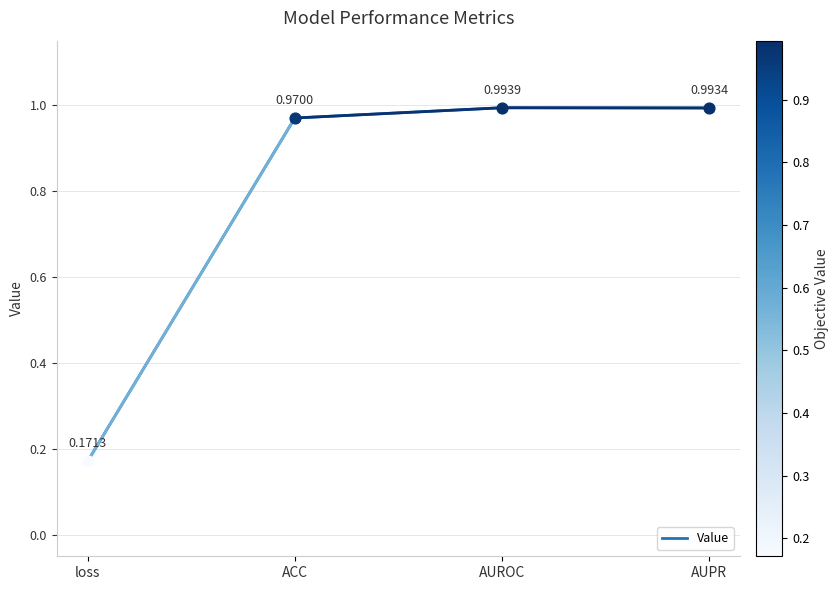

Between AUPR and loss, which is larger?

AUPR